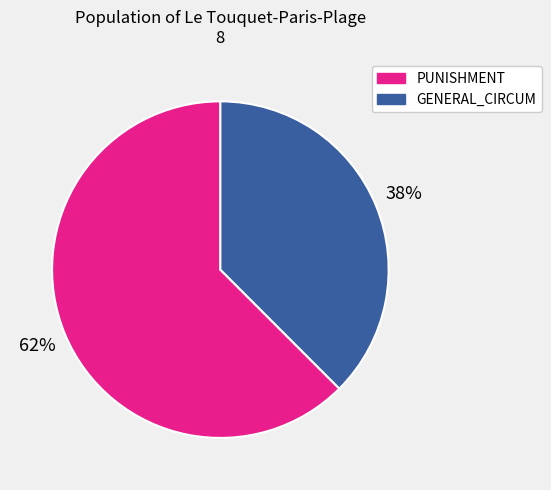

Rank the categories by value from highest to lowest.

PUNISHMENT, GENERAL_CIRCUM